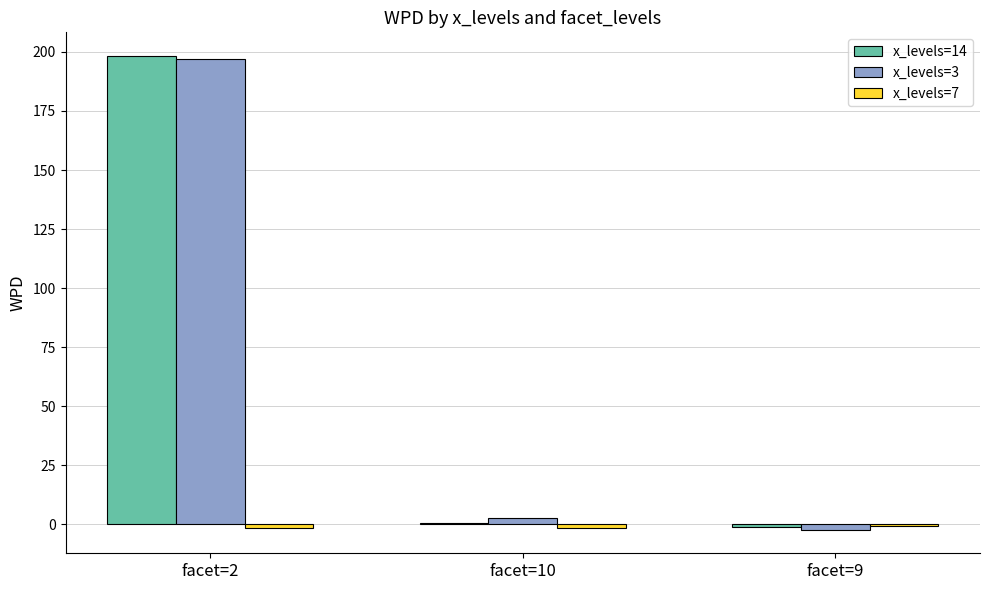

Count the number of data series in this chart.

3